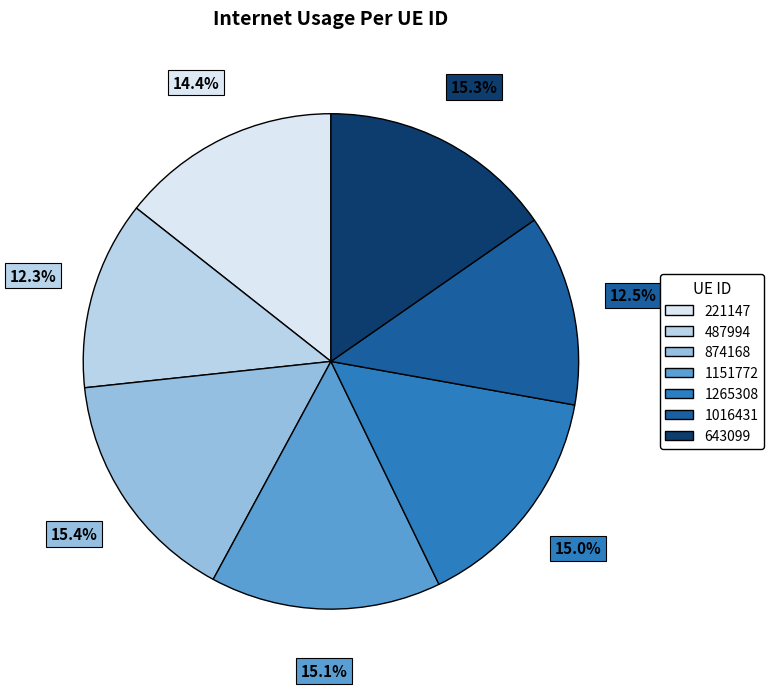

The 1265308 slice represents 23% of the pie. True or false?

False